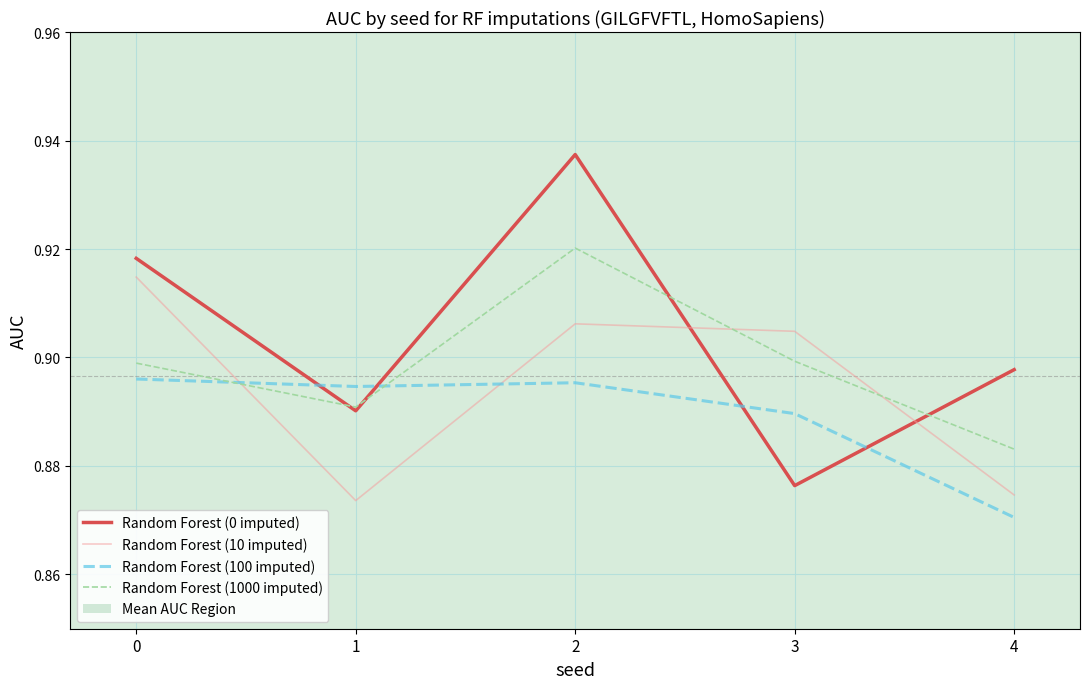

Is it true that Random Forest (100 imputed) equals 0.6 at 3?

False